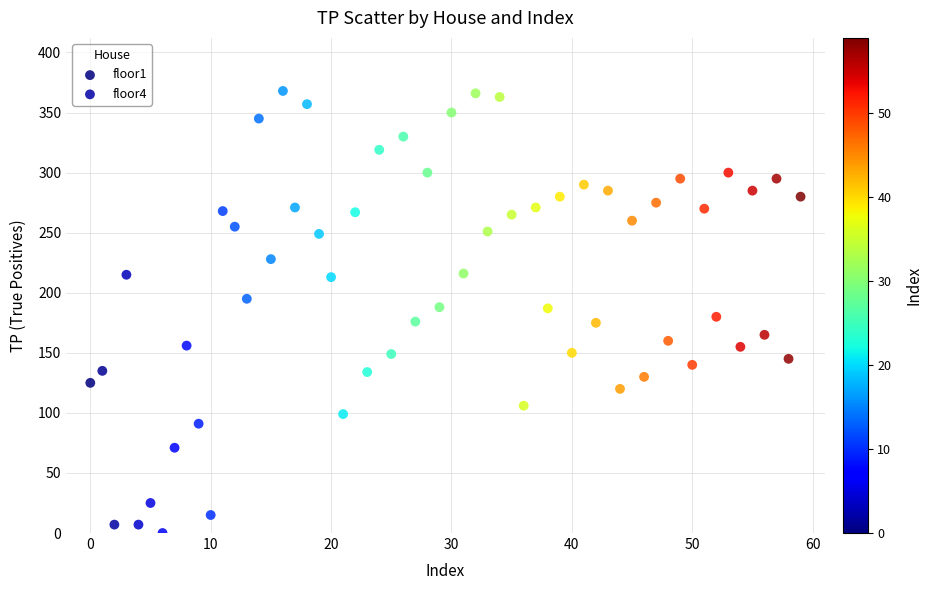

Which series reaches the maximum Y coordinate?

floor1